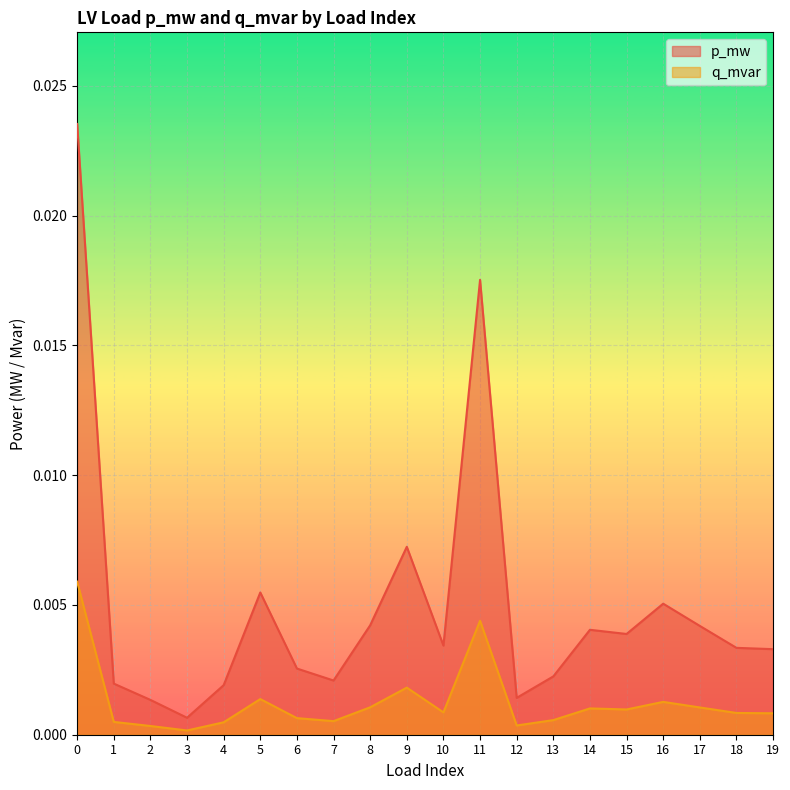

What are all the series names shown in the legend?

p_mw, q_mvar